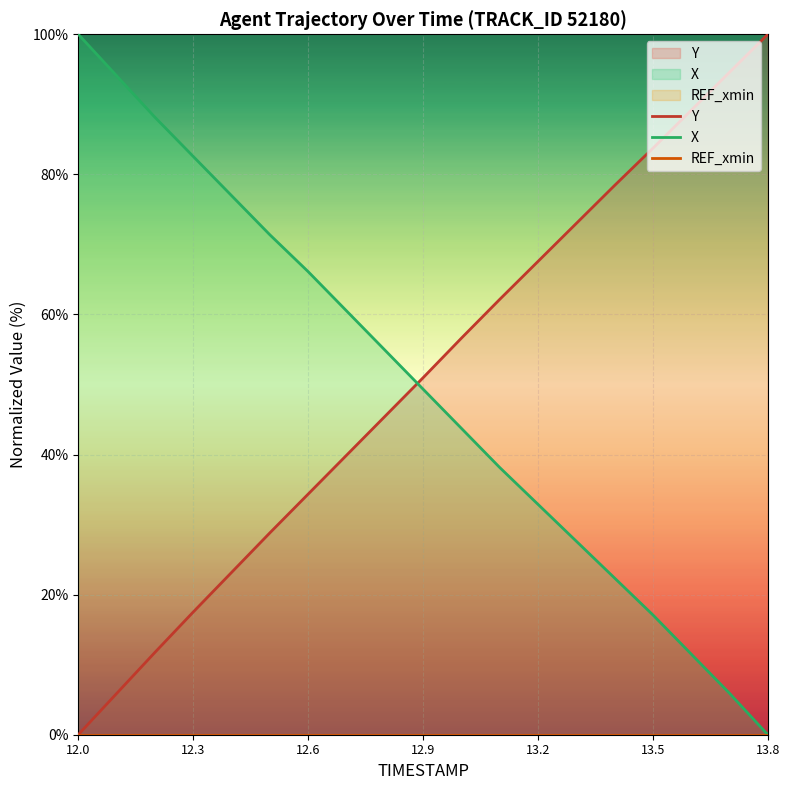

True or false: Y and X cross at least once.

True